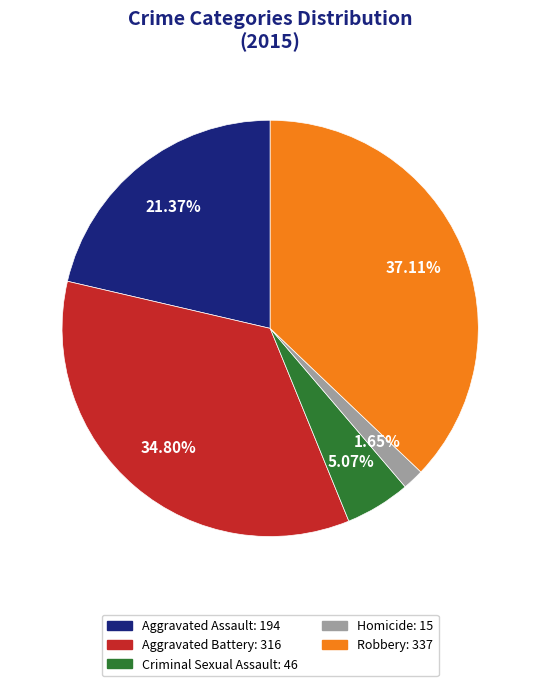

What is the largest slice in the pie chart?

Robbery